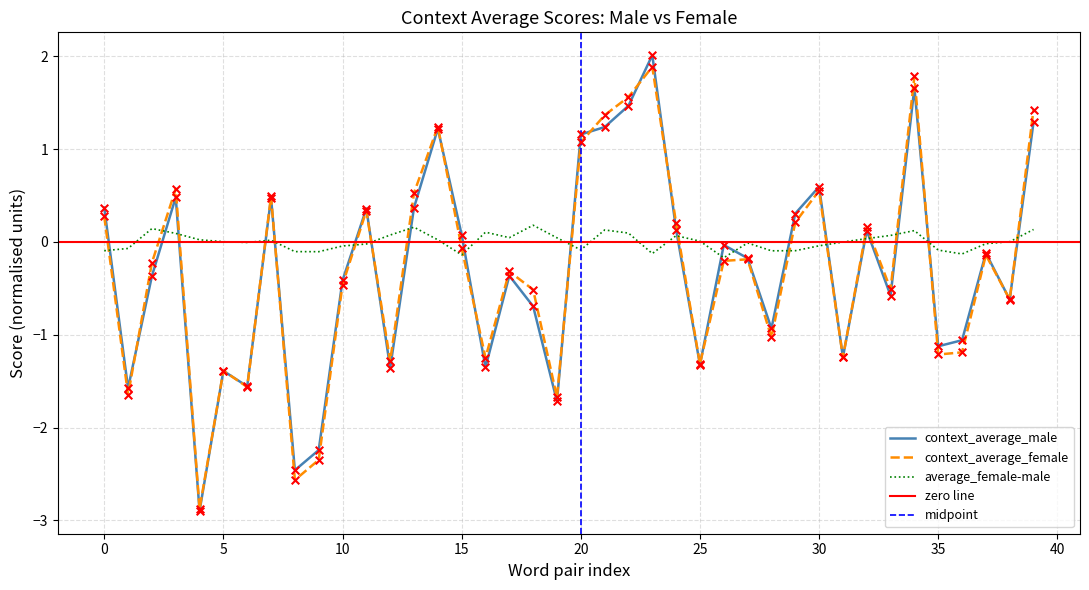

True or false: context_average_male has a value of -1.3 at 25.

True